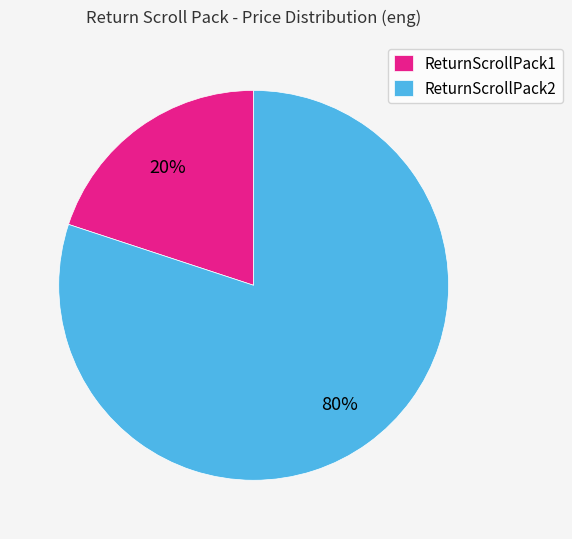

What is the largest slice in the pie chart?

ReturnScrollPack2